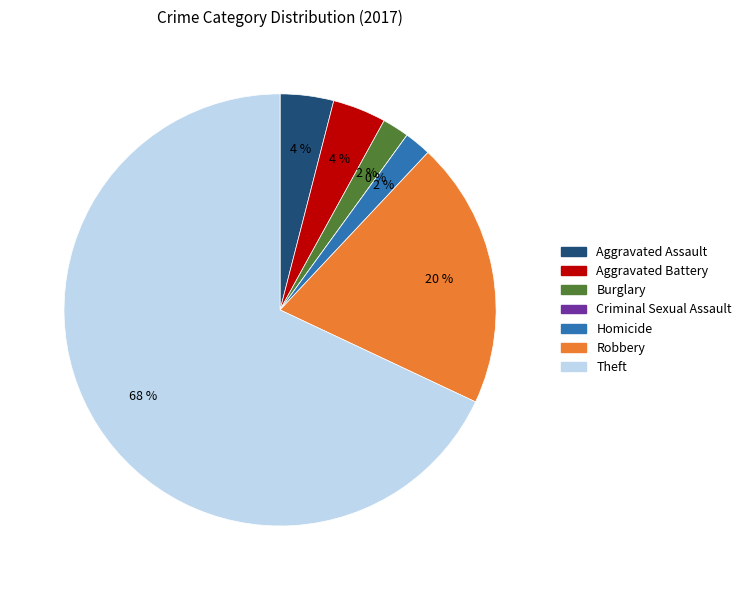

The Robbery slice represents 20% of the pie. True or false?

True